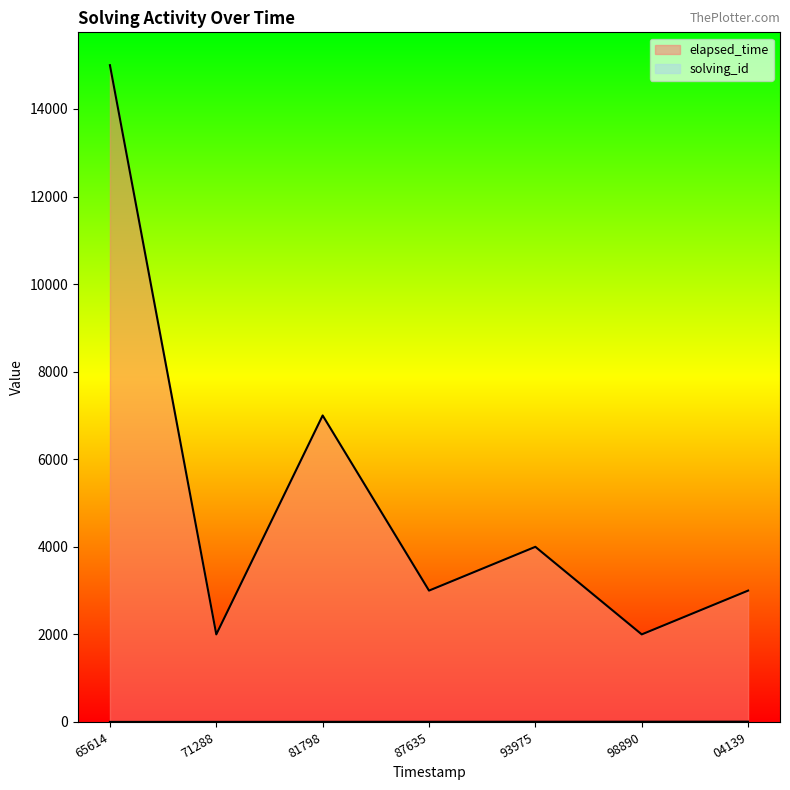

What is the minimum value shown in the chart?

1